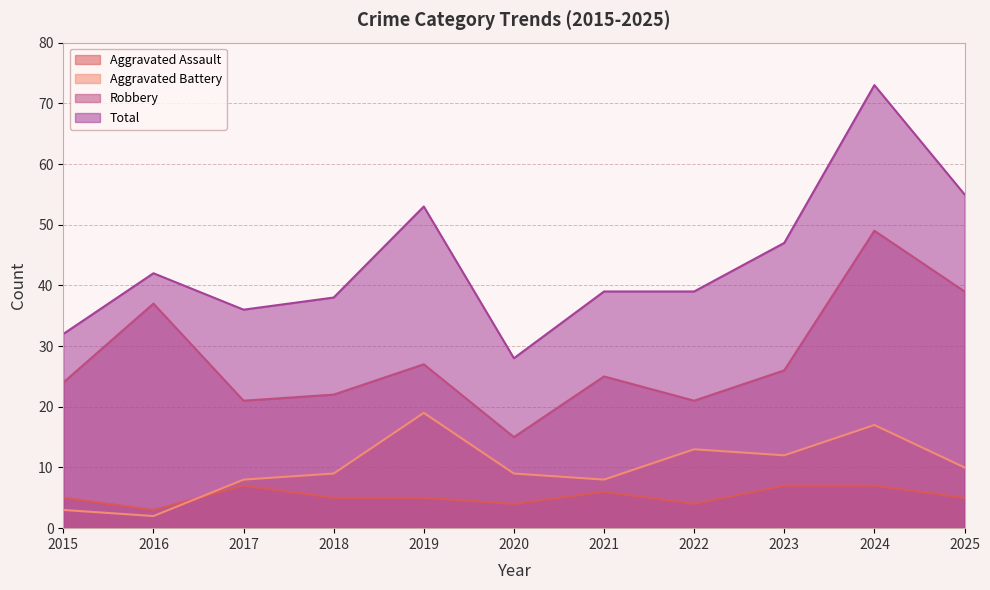

What is the value of the Aggravated Battery point at the 9th from the left?

12